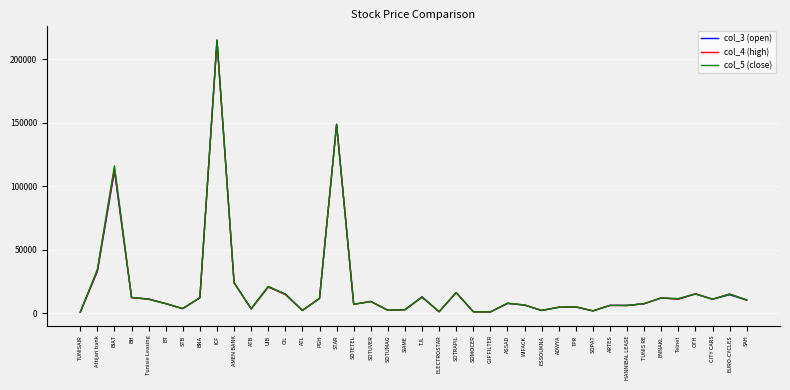

What is the sum of the col_4 (high) values at SOTETEL and STB?

10470